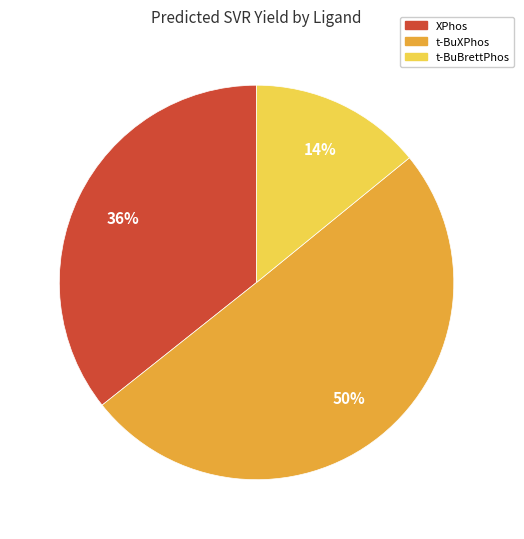

Which has a higher value, t-BuBrettPhos or XPhos?

XPhos